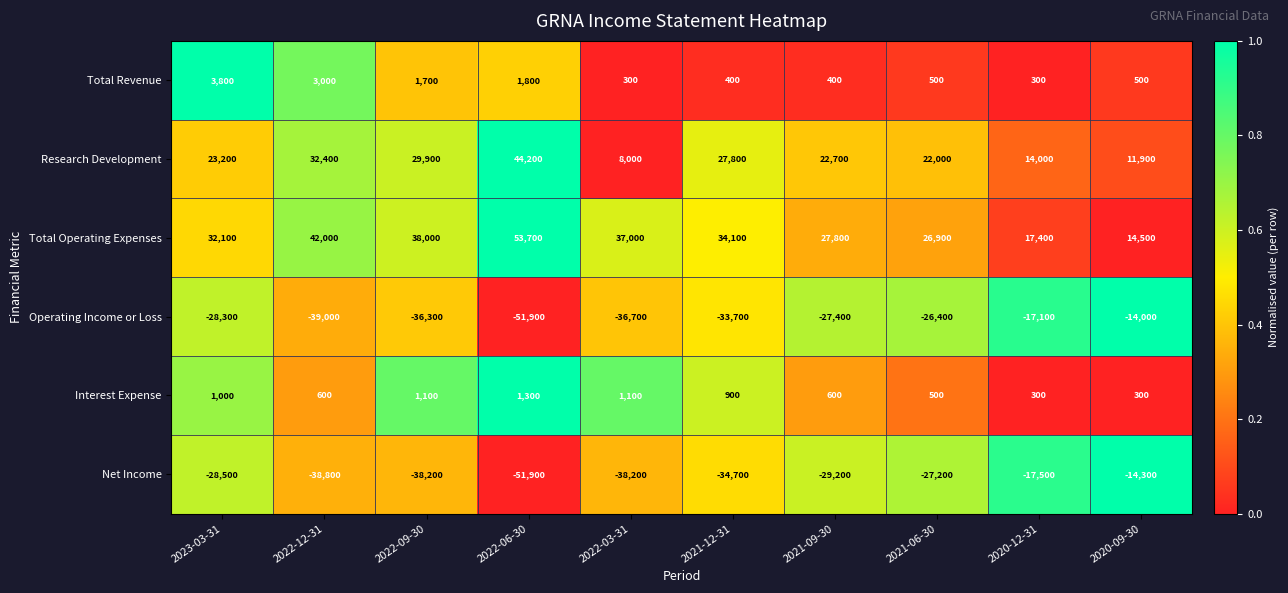

What is the minimum value for Total Operating Expenses?

14500